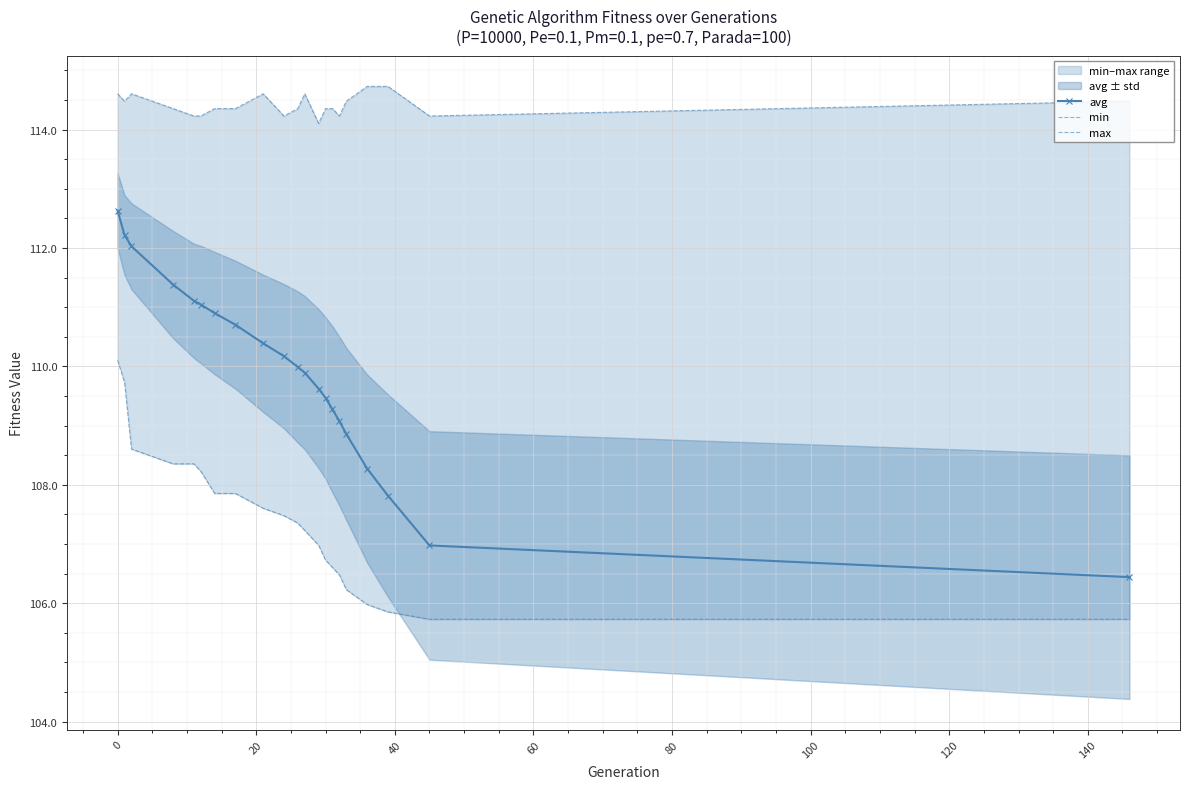

What is the value of the avg point at the 17th from the left?

108.9